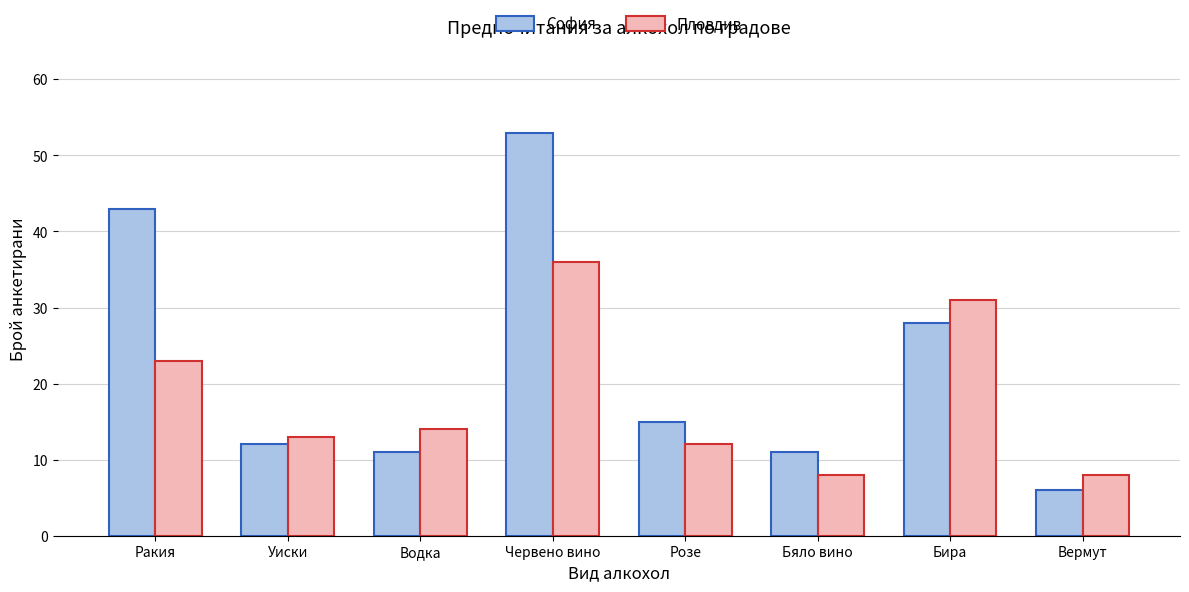

At Червено вино, list the series in order from smallest to largest.

Пловдив, София